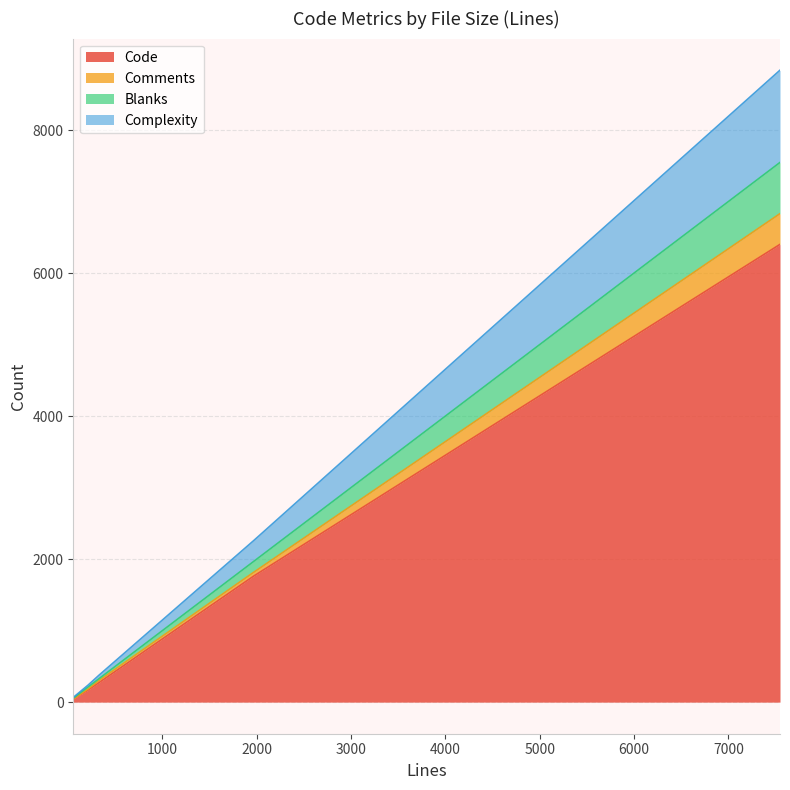

At how many categories does at least one series exceed 2125?

1